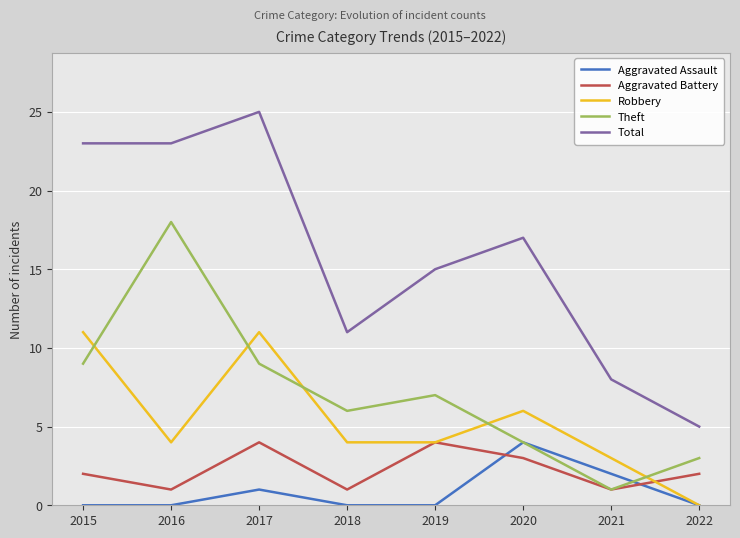

Which series has the largest total across all categories?

Total